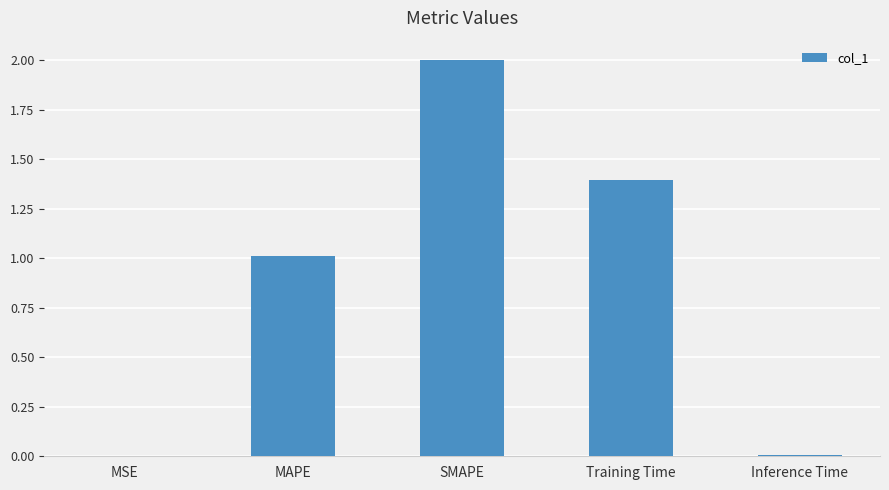

What is the maximum value shown in the chart?

2.0